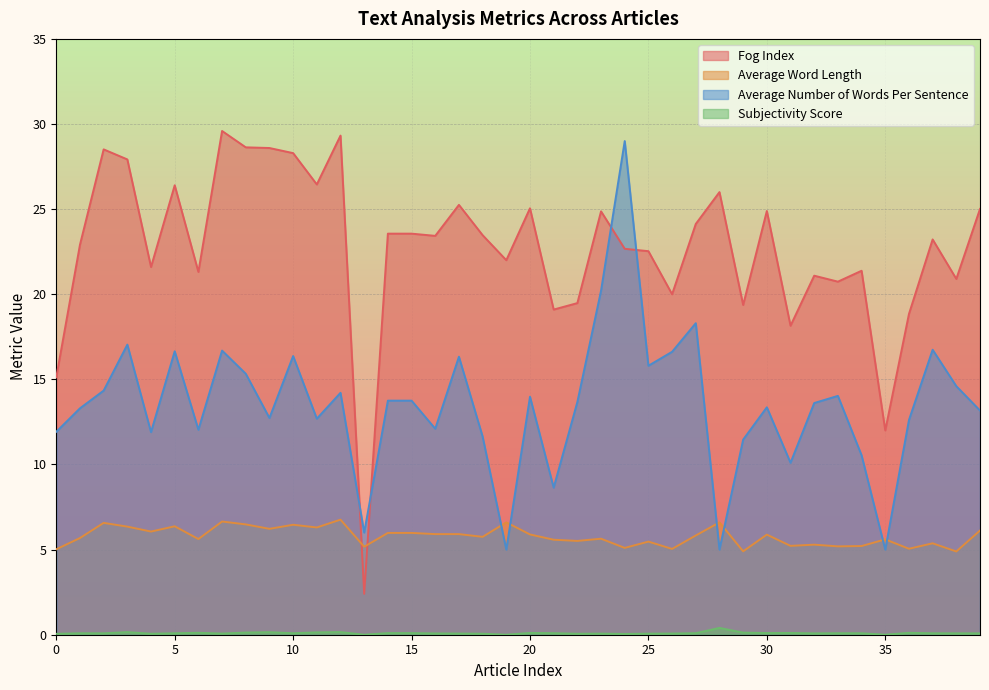

Which series has the widest spread of values?

Fog Index